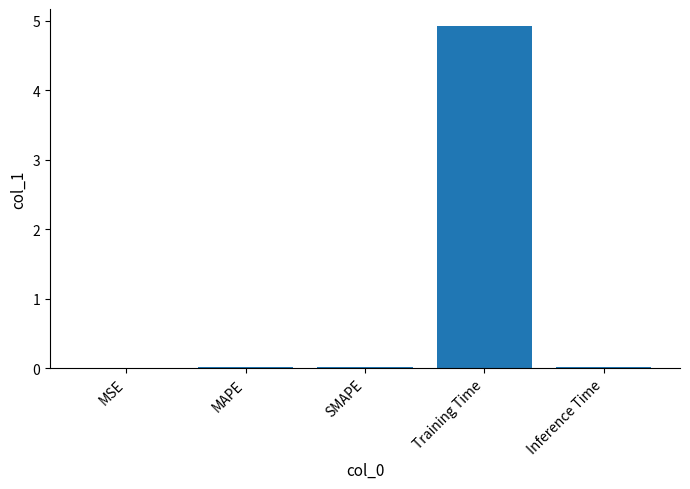

What is the sum of all values?

5.0